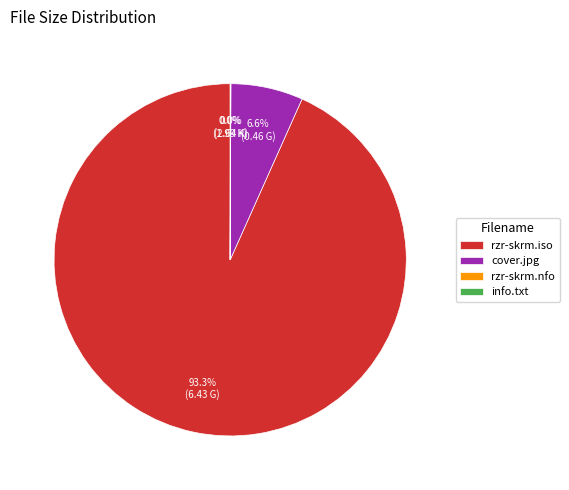

Does any single category account for the majority?

Yes